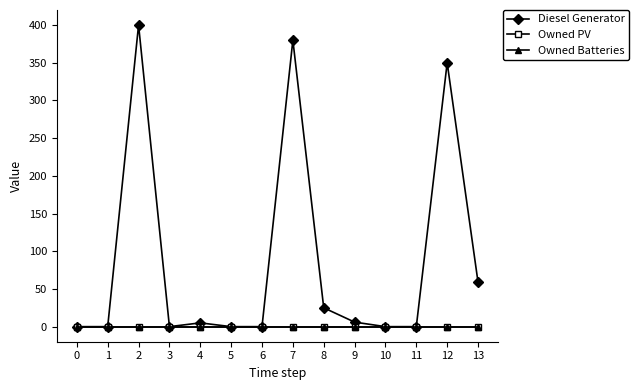

Reading left to right, extract all data points from this chart.

Diesel Generator: 0=0	1=0	2=400	3=0	4=5	5=0	6=0	7=380	8=25	9=6	10=0	11=0	12=350	13=59
Owned PV: 0=0	1=0	2=0	3=0	4=0	5=0	6=0	7=0	8=0	9=0	10=0	11=0	12=0	13=0
Owned Batteries: 0=0	1=0	2=0	3=0	4=0	5=0	6=0	7=0	8=0	9=0	10=0	11=0	12=0	13=0